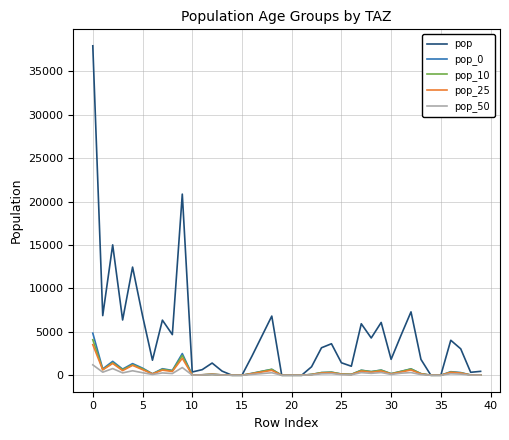

Which series has the largest range (max minus min)?

pop